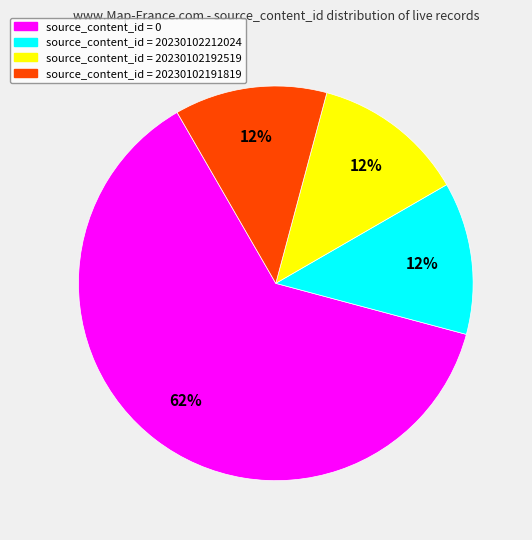

Is there a majority slice in this chart?

Yes